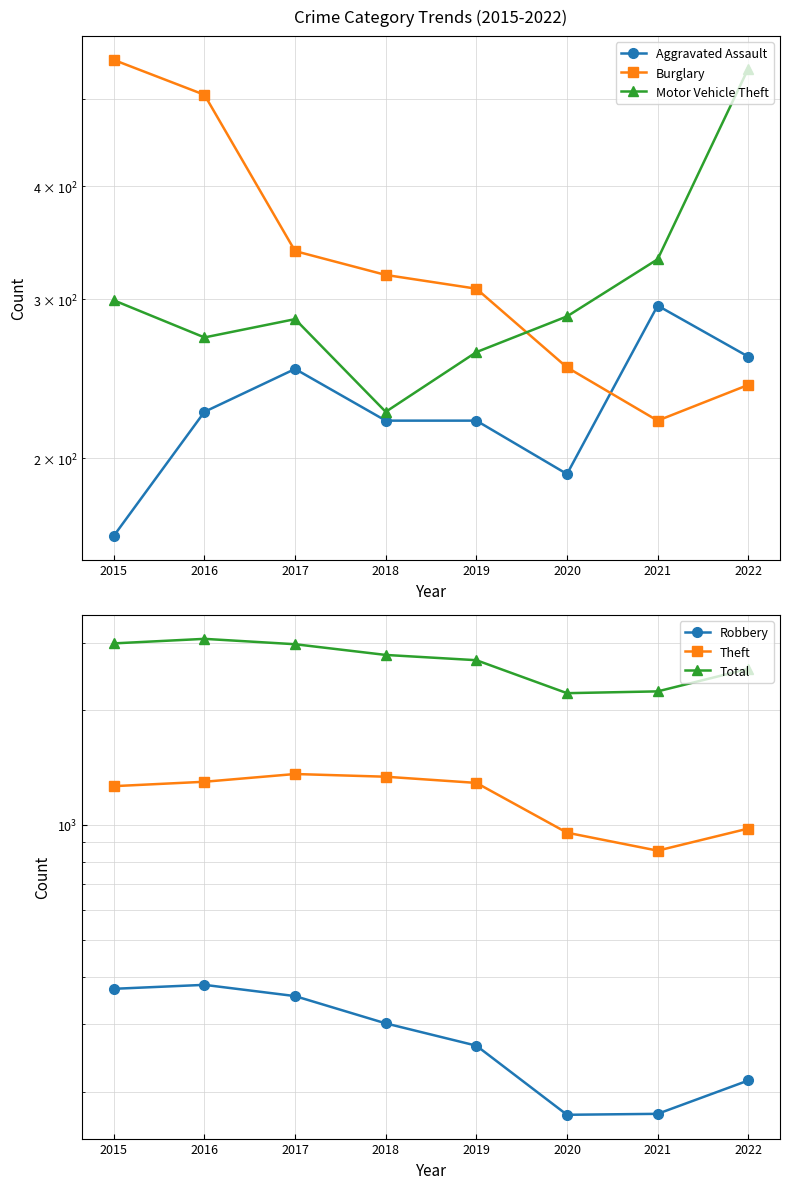

How many interior local peaks does the Aggravated Assault series have?

2